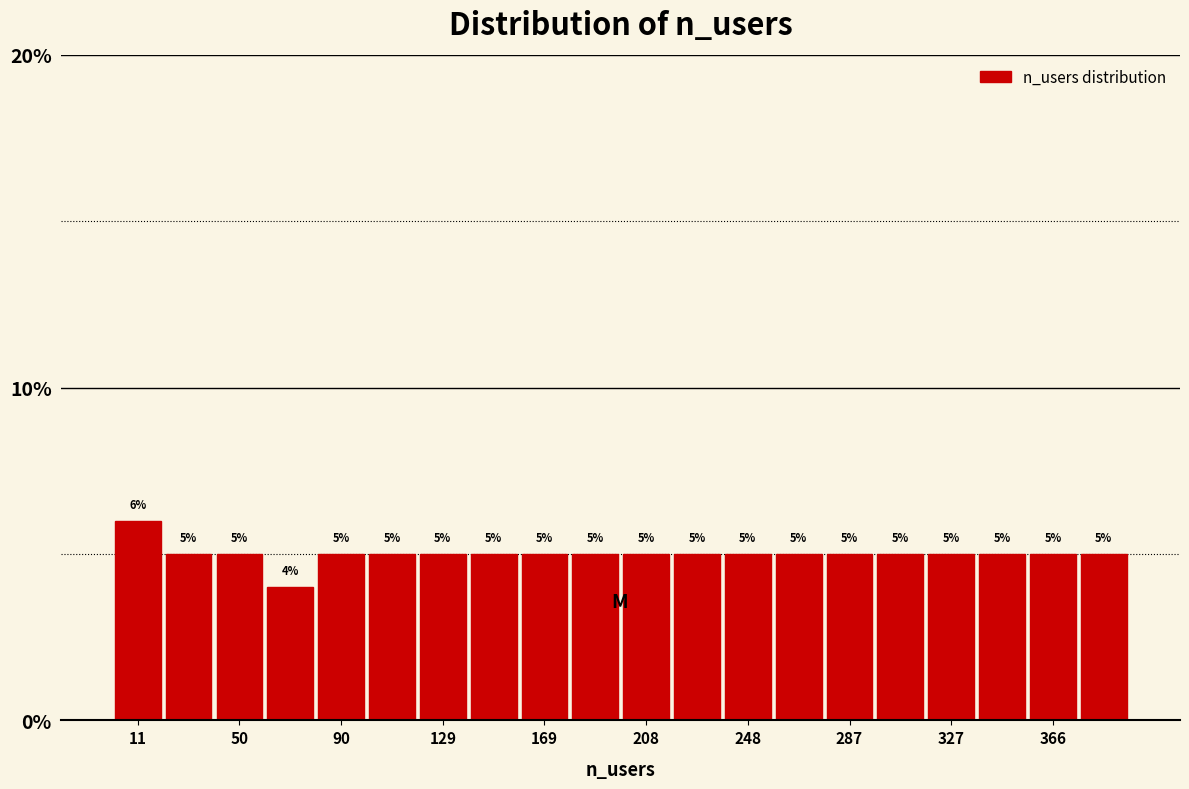

Around what value on the x-axis is the tallest bar? Give the approximate position of its centre, as read against the axis.

10